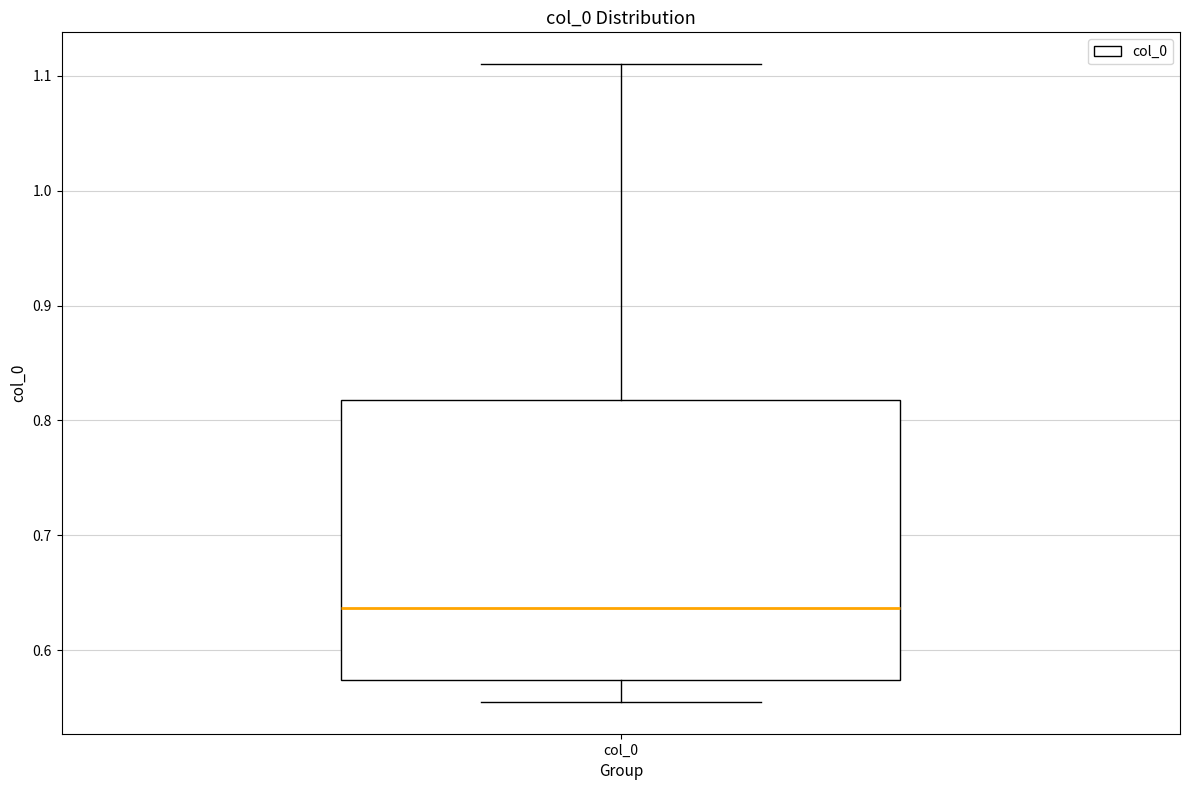

Transcribe this box plot: give where the median line is, the range the box spans, and where the two whiskers end, as read against the y-axis. The values are not printed on the chart, so give them approximately, as read against the axis.

median 0.64, box 0.57 to 0.82, whiskers 0.56 to 1.11